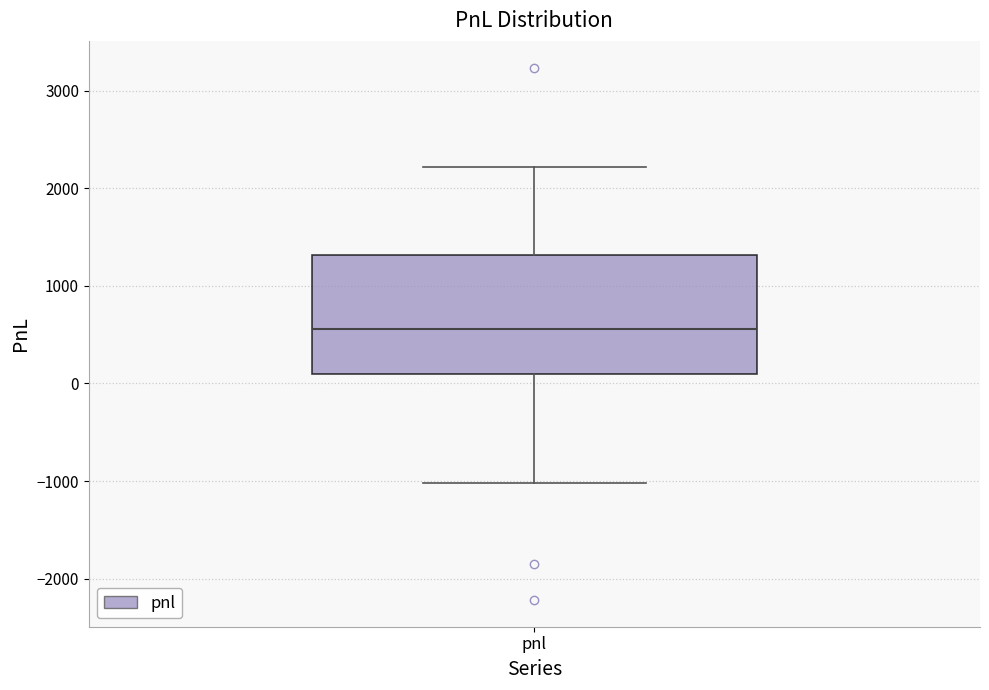

Where does the median line of the box for pnl sit on the y-axis? The values are not printed on the chart, so give them approximately, as read against the axis.

600